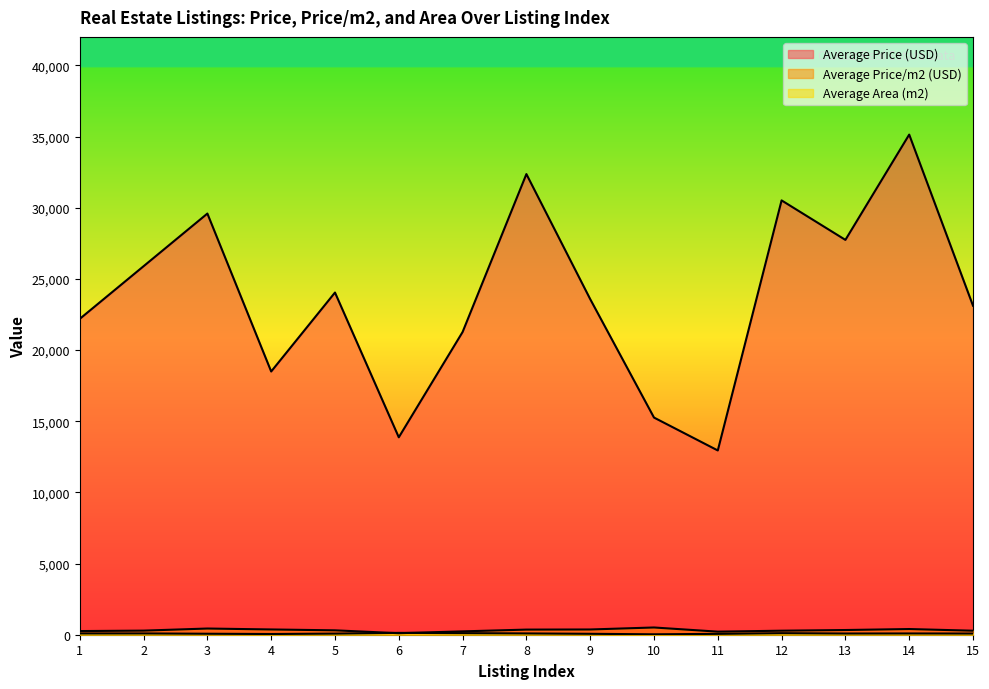

Rank the series by their maximum value, from lowest to highest.

Average Area (m2), Average Price/m2 (USD), Average Price (USD)